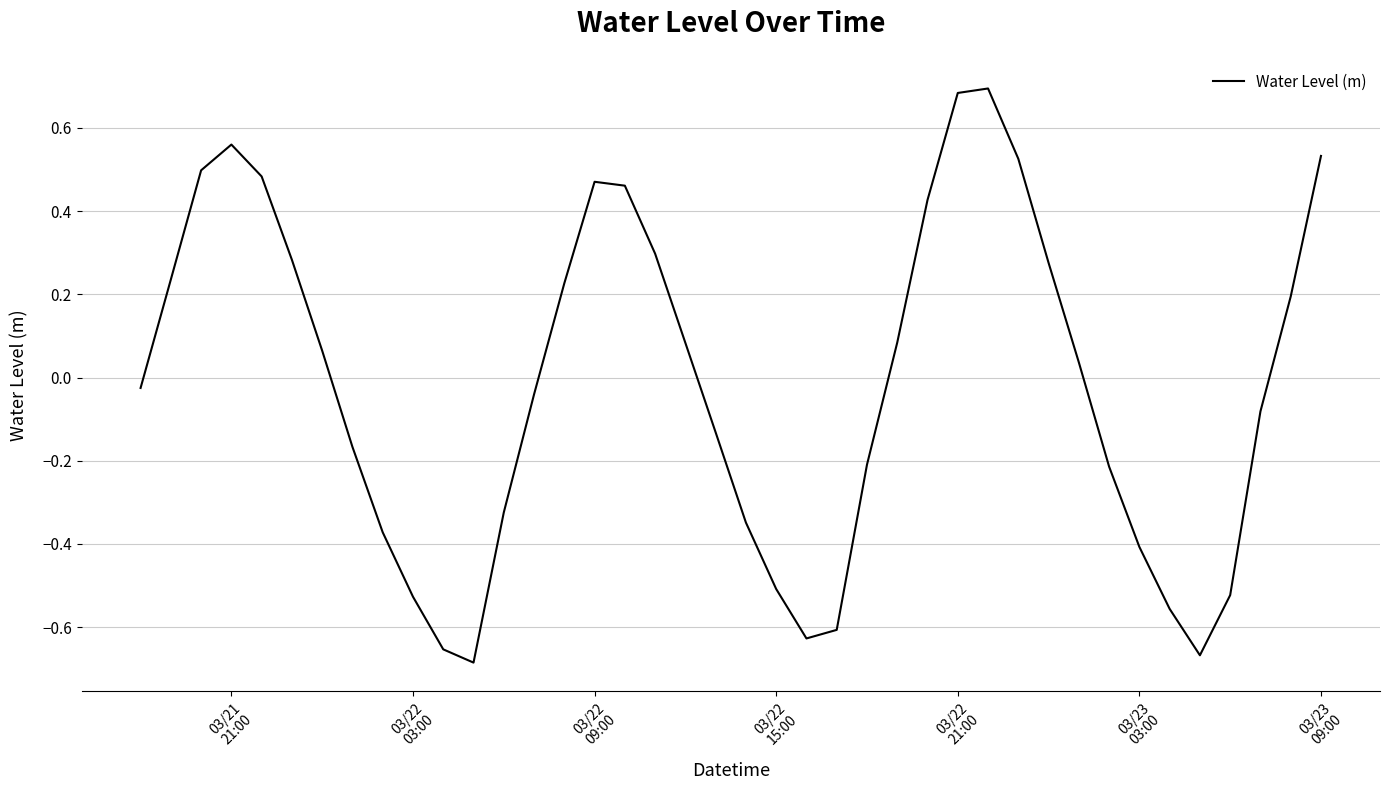

What is the difference between the maximum and minimum values?

1.4